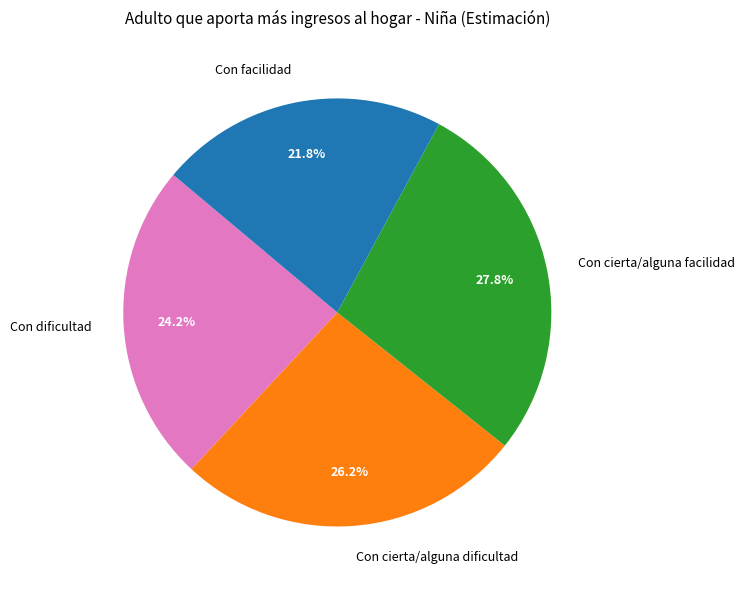

Between Con cierta/alguna dificultad and Con dificultad, which is larger?

Con cierta/alguna dificultad